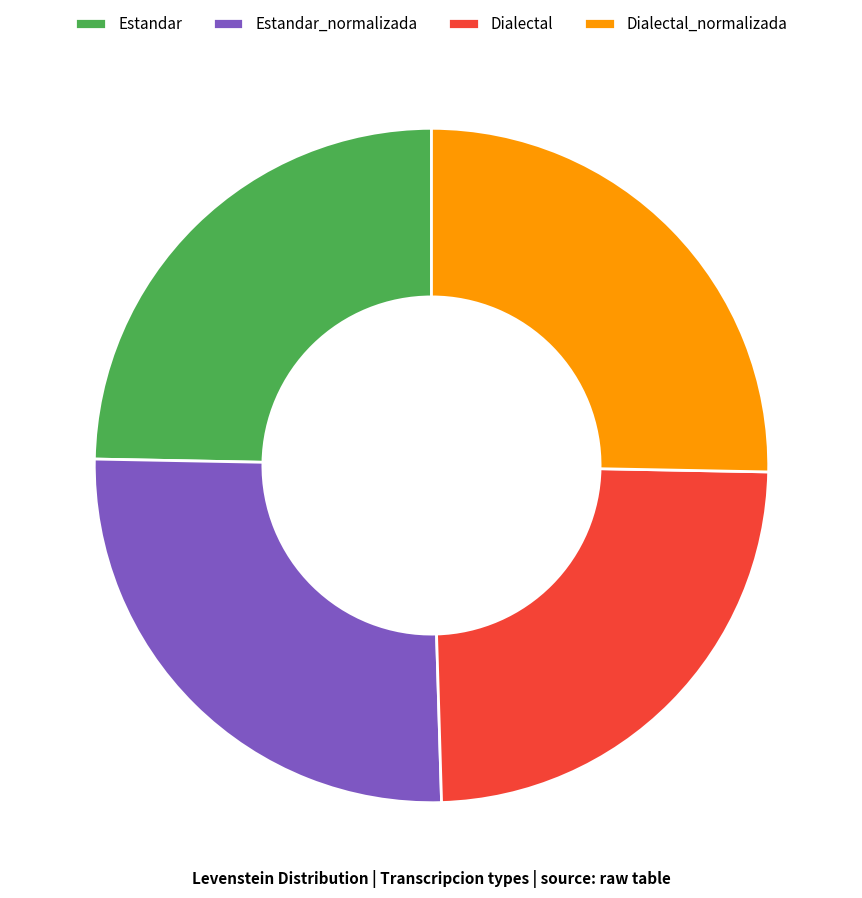

Does any single category account for the majority?

No